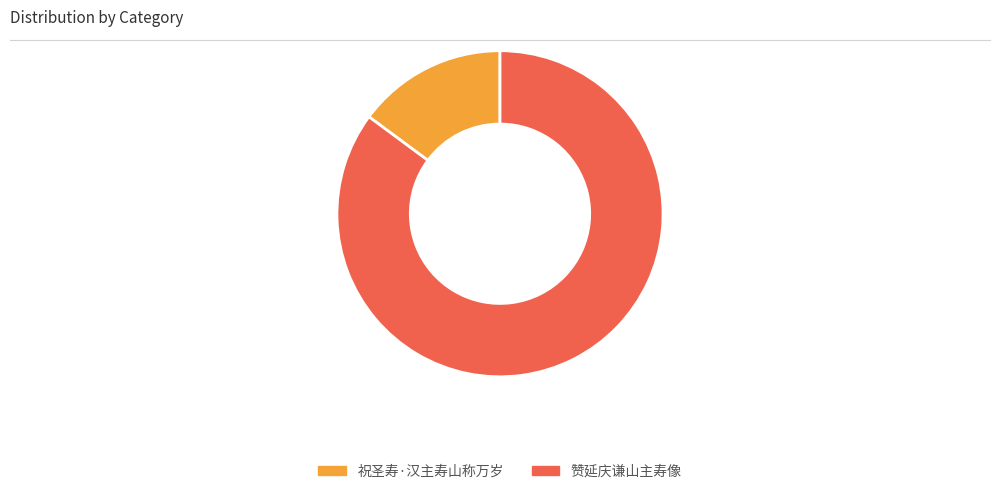

Is 祝圣寿·汉主寿山称万岁 the majority of the pie?

No